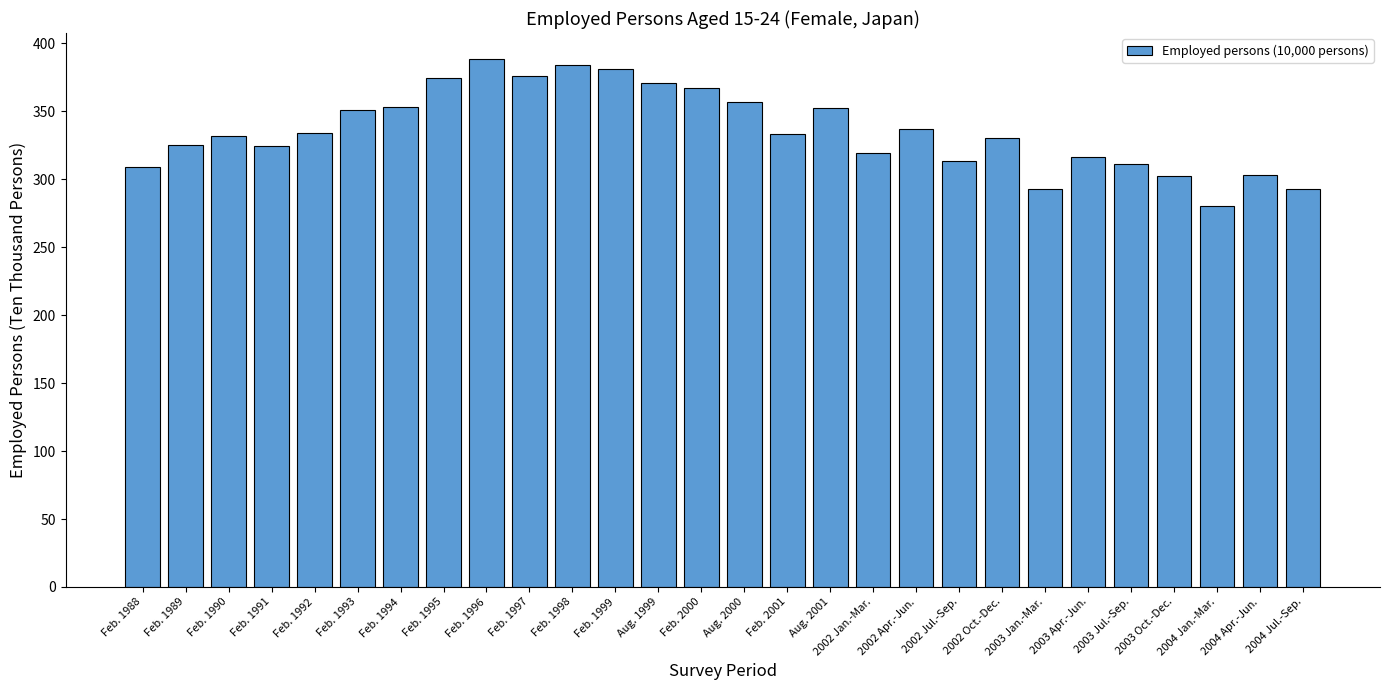

At which category does the chart reach its minimum across all series?

2004 Jan.-Mar.